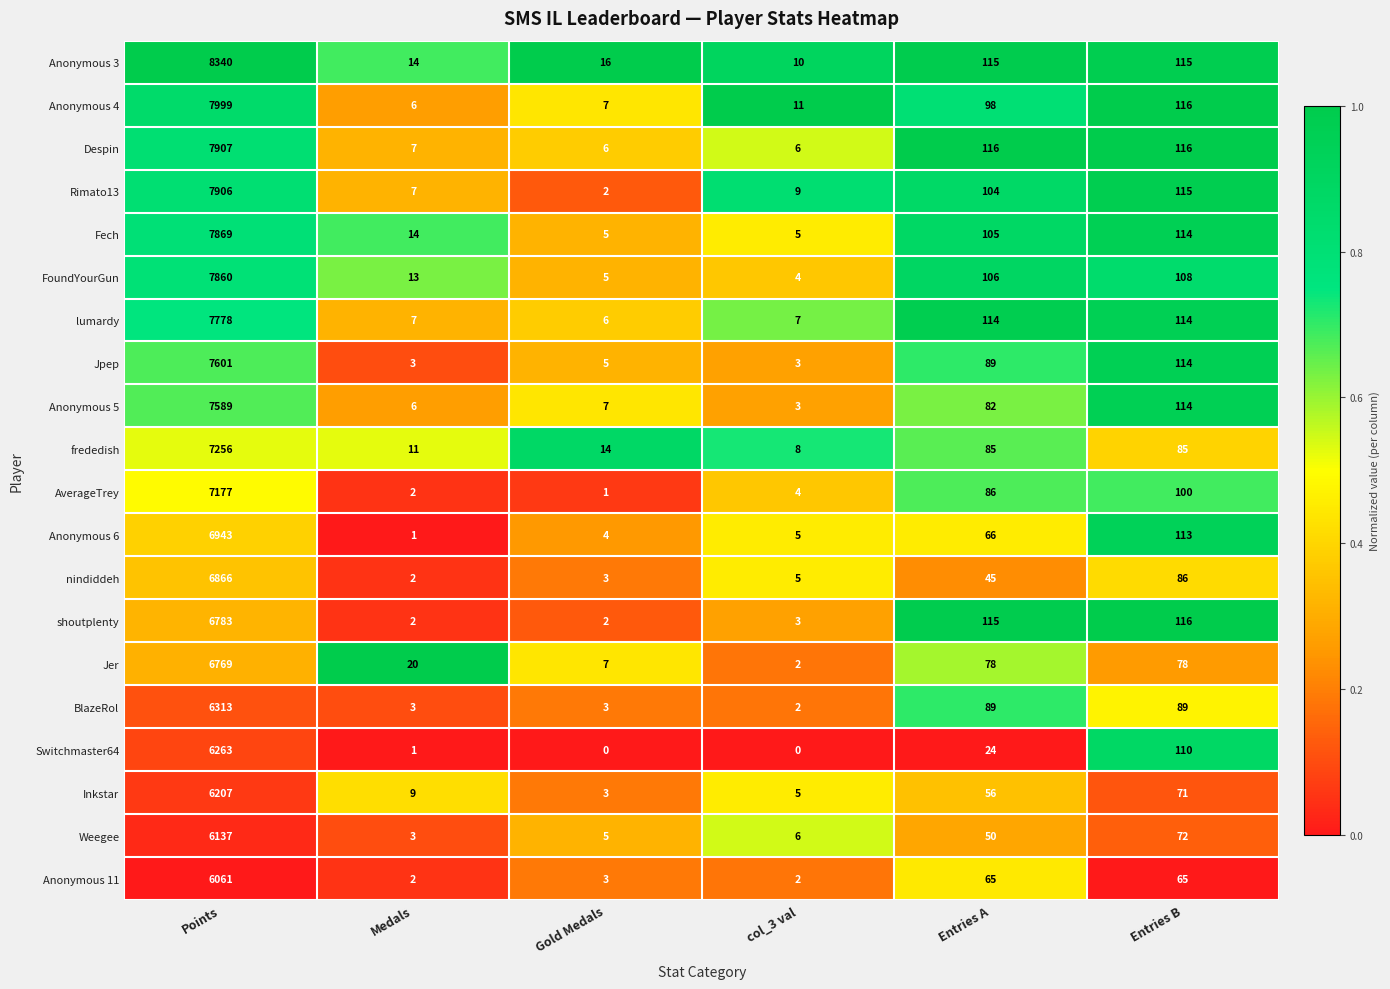

Which series has the largest range (max minus min)?

Anonymous 3